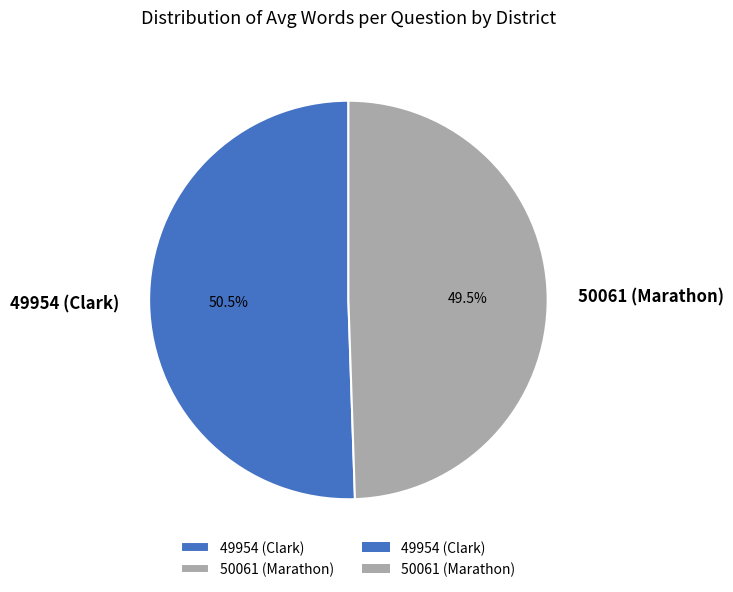

Which has a higher value, 49954 (Clark) or 50061 (Marathon)?

49954 (Clark)